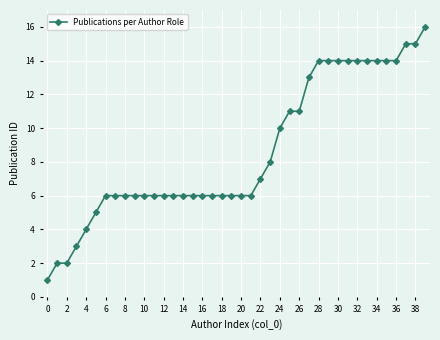

Reading left to right, what are all the values shown in this chart?

1	2	2	3	4	5	6	6	6	6	6	6	6	6	6	6	6	6	6	6	6	6	7	8	10	11	11	13	14	14	14	14	14	14	14	14	14	15	15	16